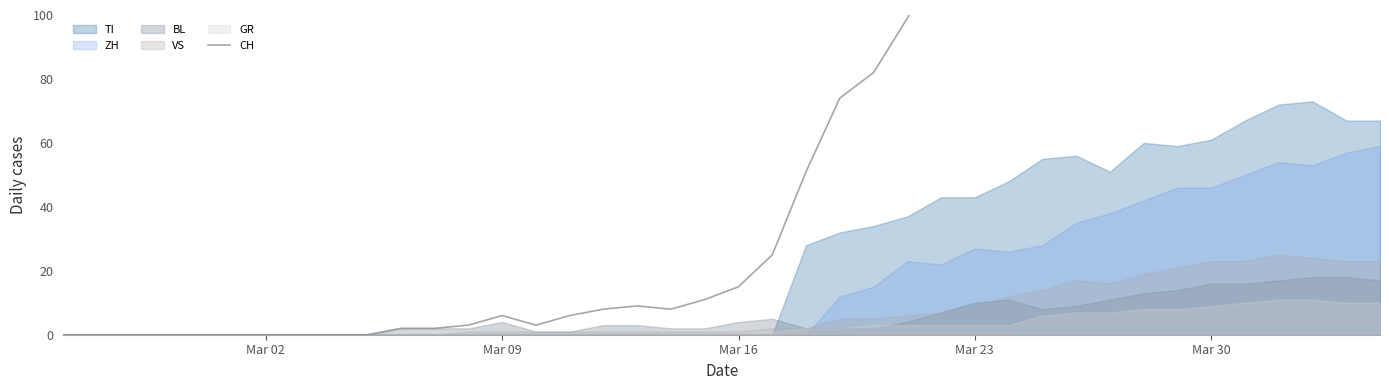

Reading right to left, what are all the values shown in this chart?

290	294	290	293	266	255	219	214	194	188	171	149	141	120	99	82	74	51	25	15	11	8	9	8	6	3	6	3	2	2	0	0	0	0	0	0	0	0	0	0